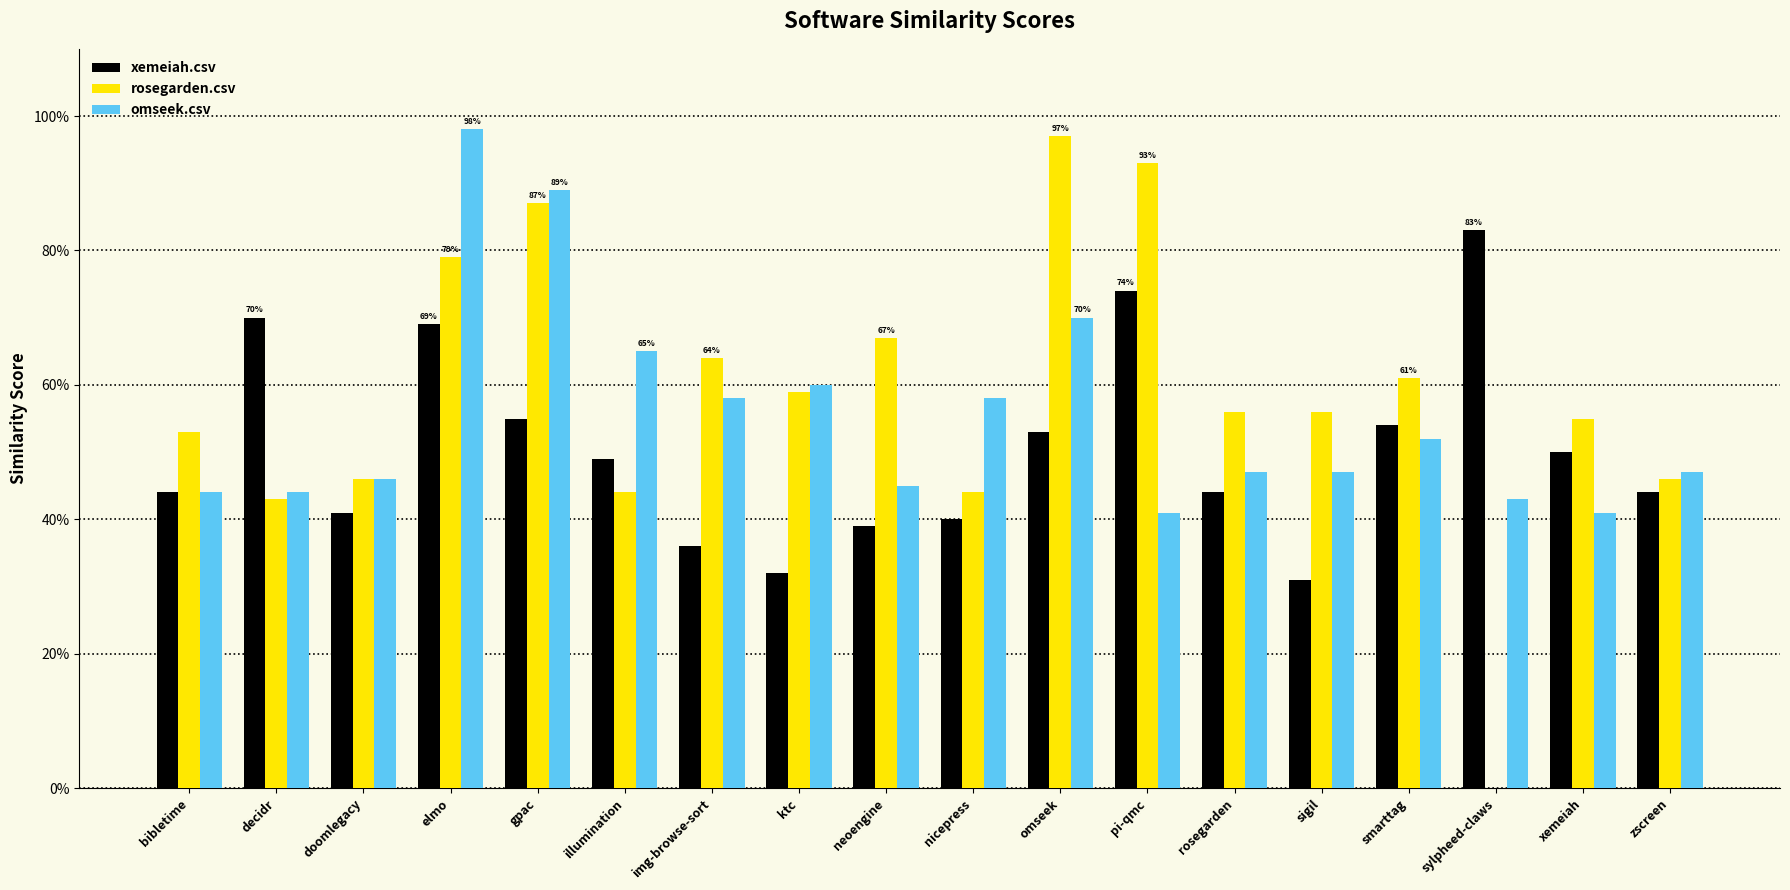

Reading right to left, transcribe all the data shown in this chart.

xemeiah.csv: 0.4	0.5	0.8	0.5	0.3	0.4	0.7	0.5	0.4	0.4	0.3	0.4	0.5	0.6	0.7	0.4	0.7	0.4
rosegarden.csv: 0.5	0.6	0.0	0.6	0.6	0.6	0.9	1.0	0.4	0.7	0.6	0.6	0.4	0.9	0.8	0.5	0.4	0.5
omseek.csv: 0.5	0.4	0.4	0.5	0.5	0.5	0.4	0.7	0.6	0.5	0.6	0.6	0.7	0.9	1.0	0.5	0.4	0.4